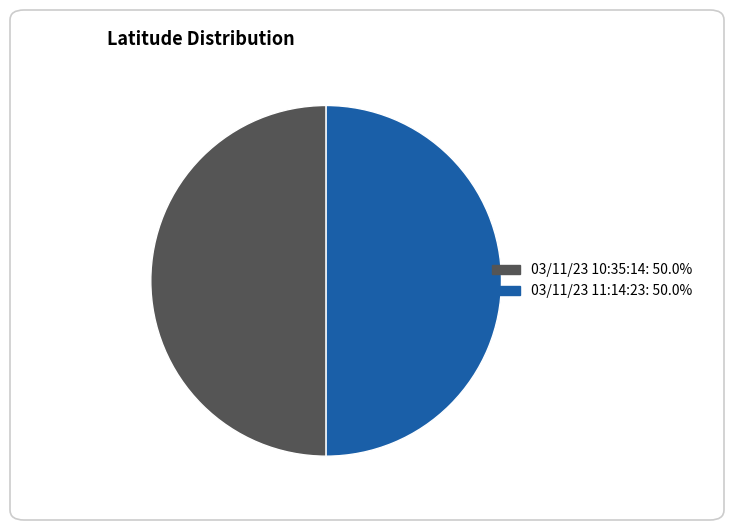

Is the sum of 03/11/23 10:35:14 and 03/11/23 11:14:23 greater than half?

Yes